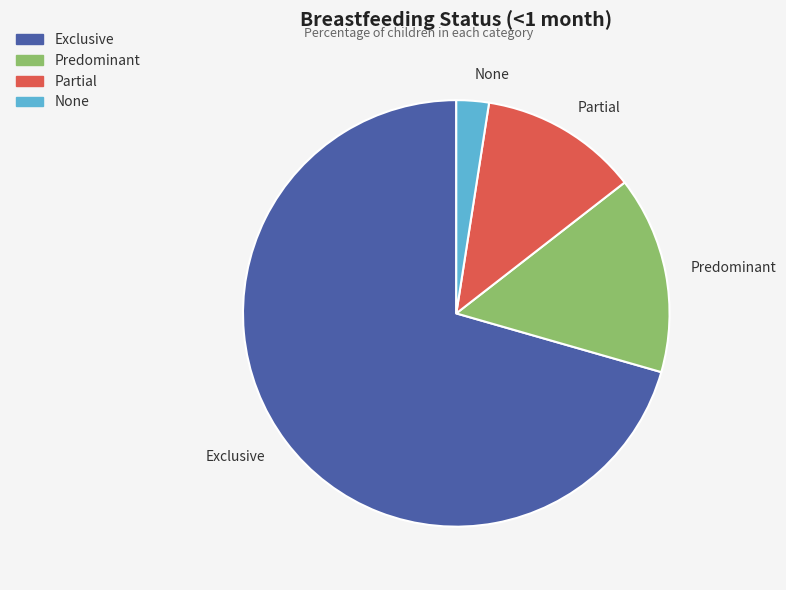

The None slice represents 2% of the pie. True or false?

True